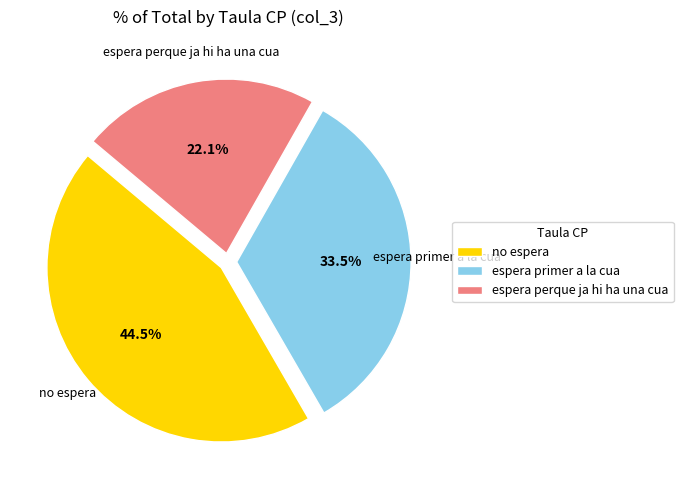

The espera primer a la cua slice represents 46% of the pie. True or false?

False